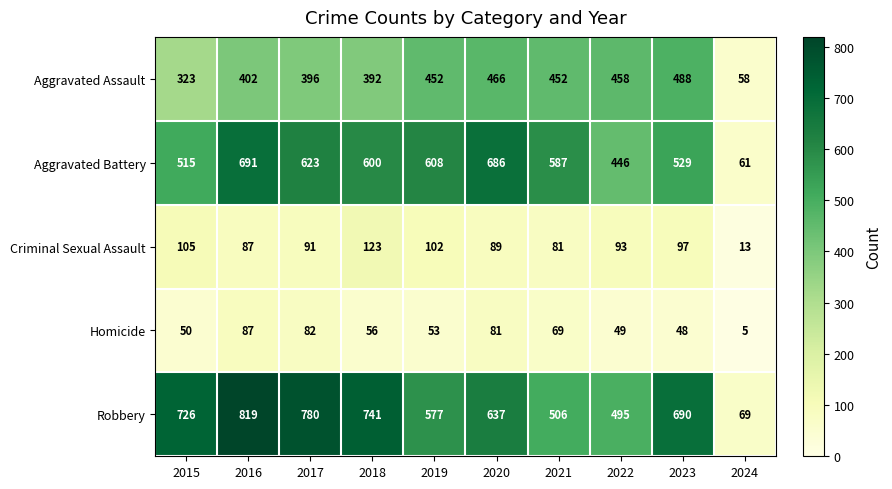

What is the average value of the Aggravated Assault series?

389